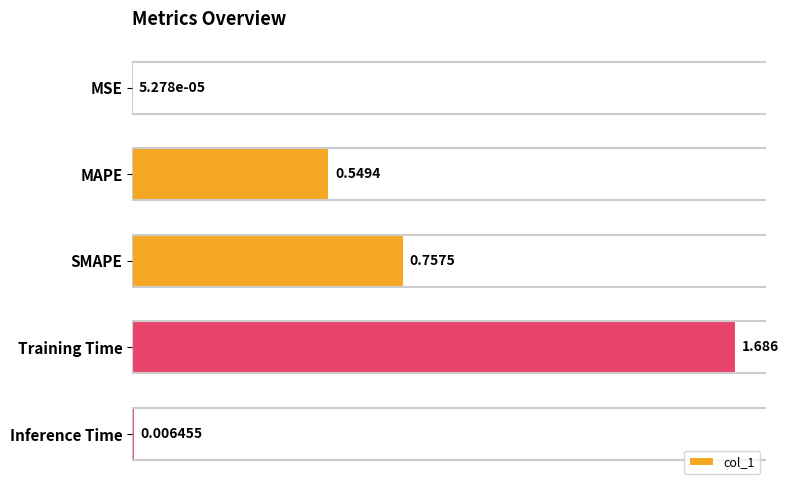

Count the number of categories in the chart.

5